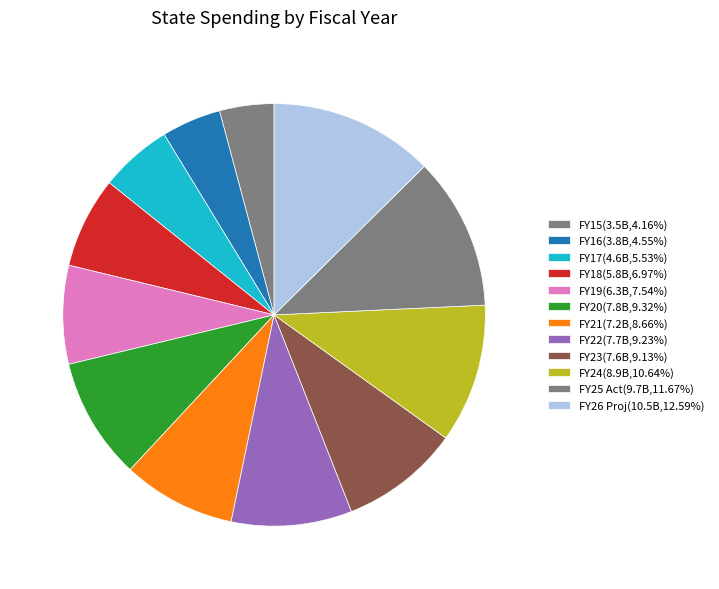

How many slices are in this pie chart?

12